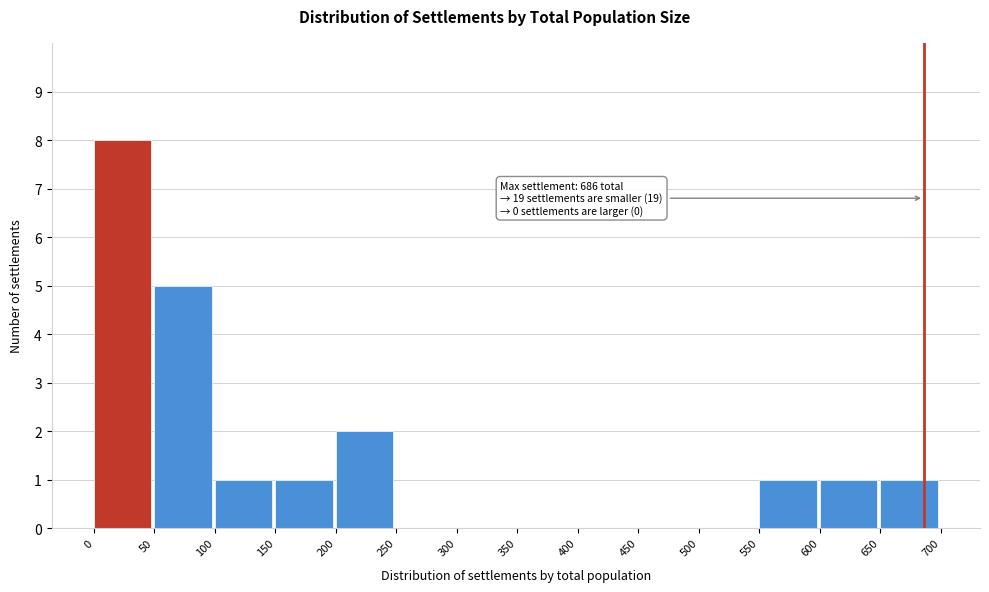

Over which range of the x-axis is the bar tallest?

0 to 50